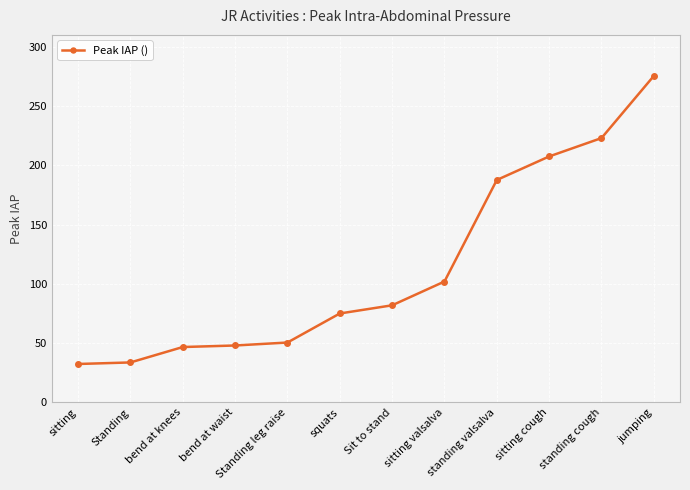

Approximately how many times larger is the value at Standing compared to Standing leg raise?

0.7